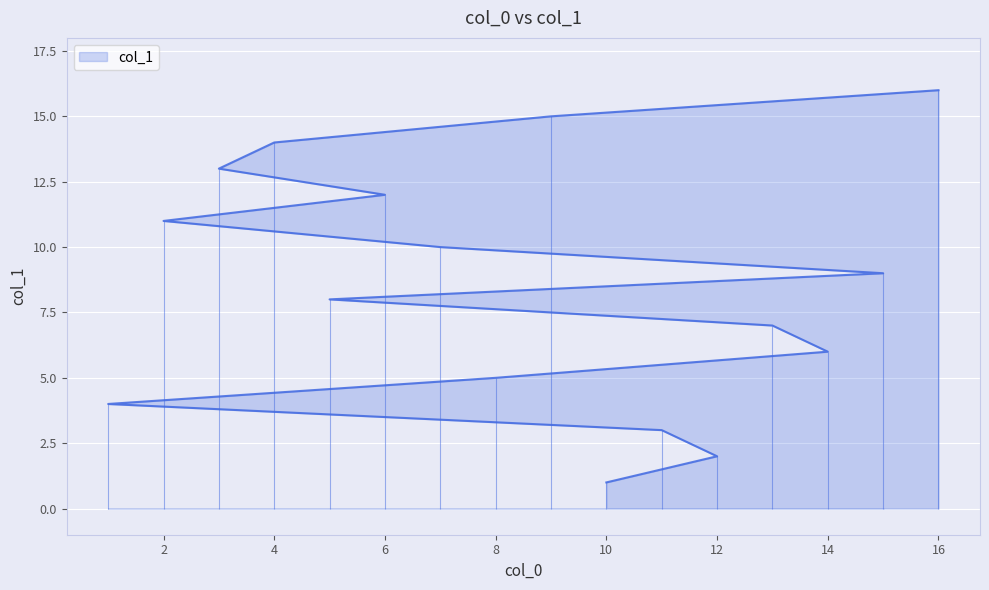

Reading left to right, extract all data points from this chart.

1	2	3	4	5	6	7	8	9	10	11	12	13	14	15	16